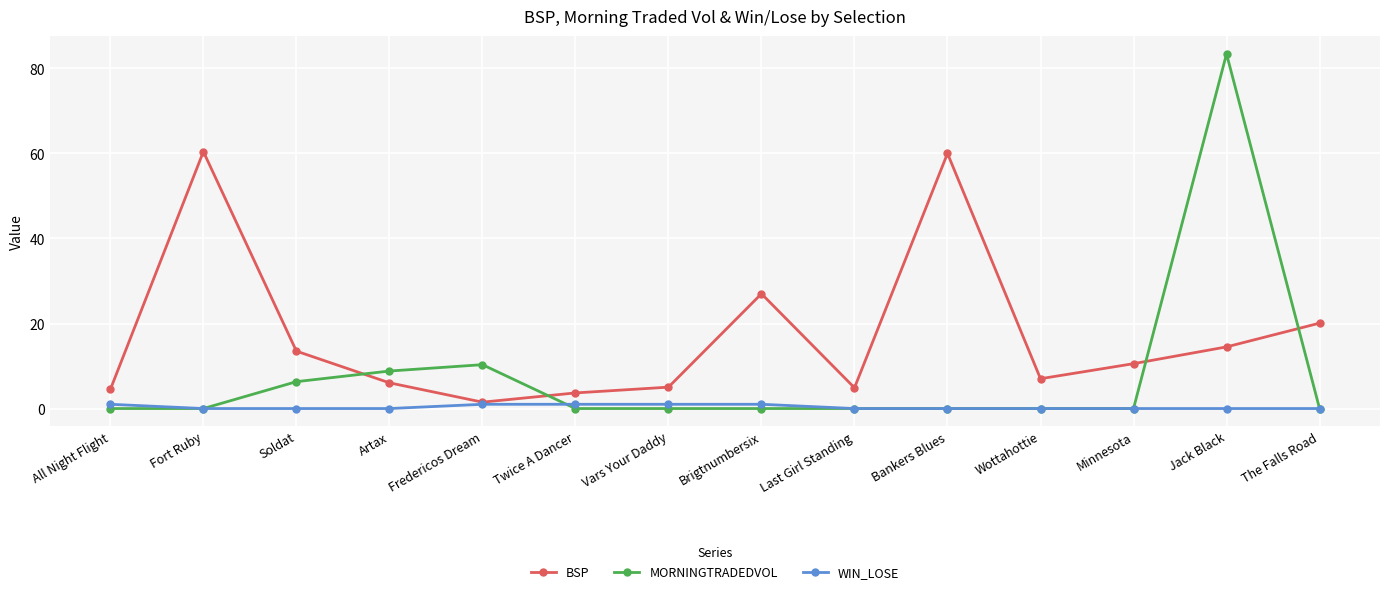

How many series are shown in this chart?

3